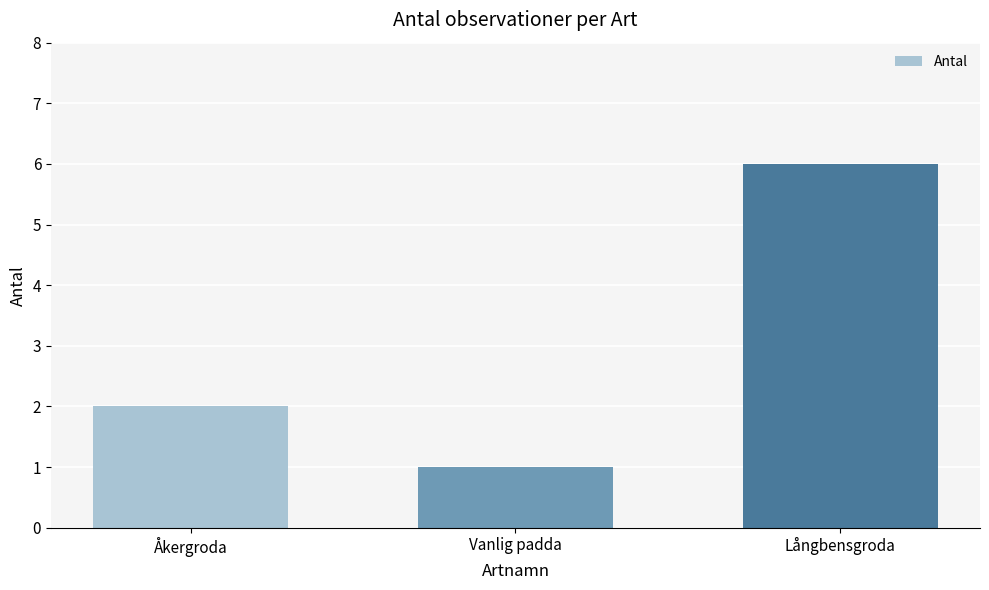

Are the bars horizontal?

No